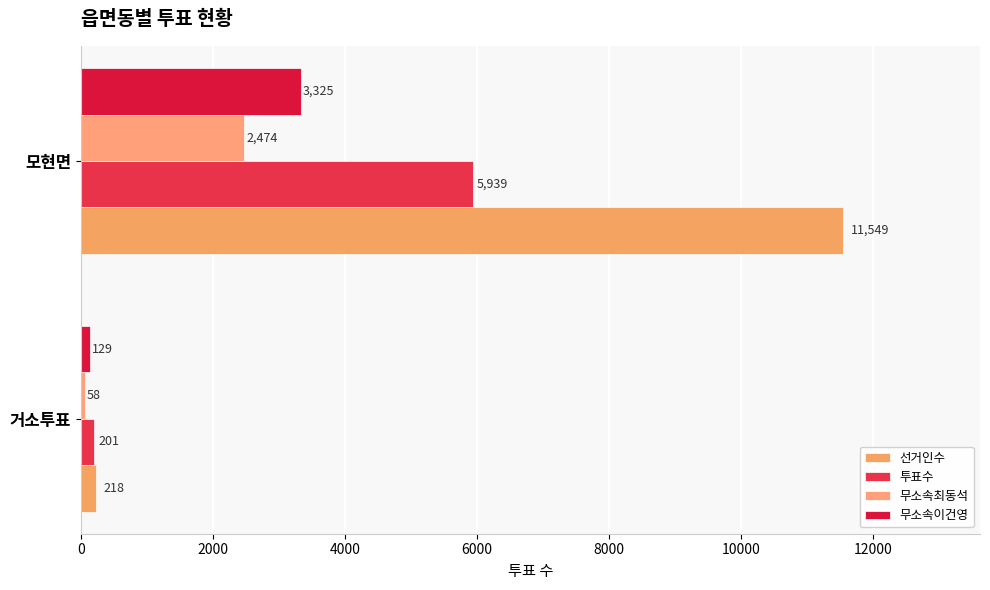

Count the number of data series in this chart.

4